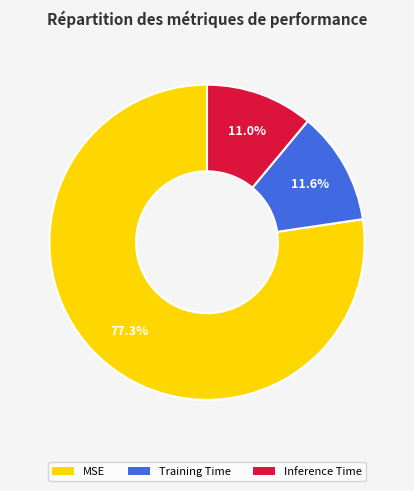

Is MSE the majority of the pie?

Yes